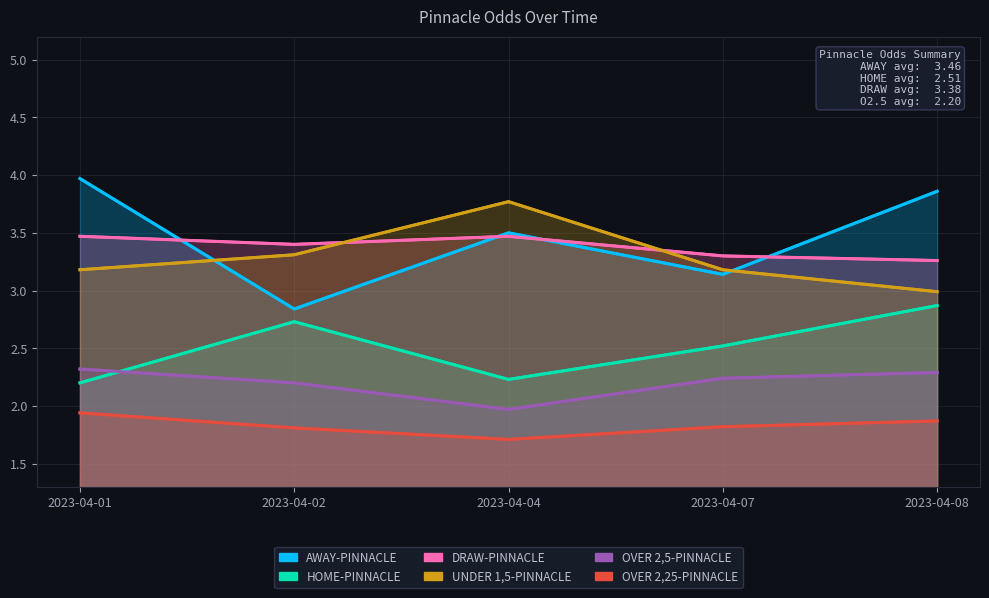

Which series has the largest total across all categories?

AWAY-PINNACLE